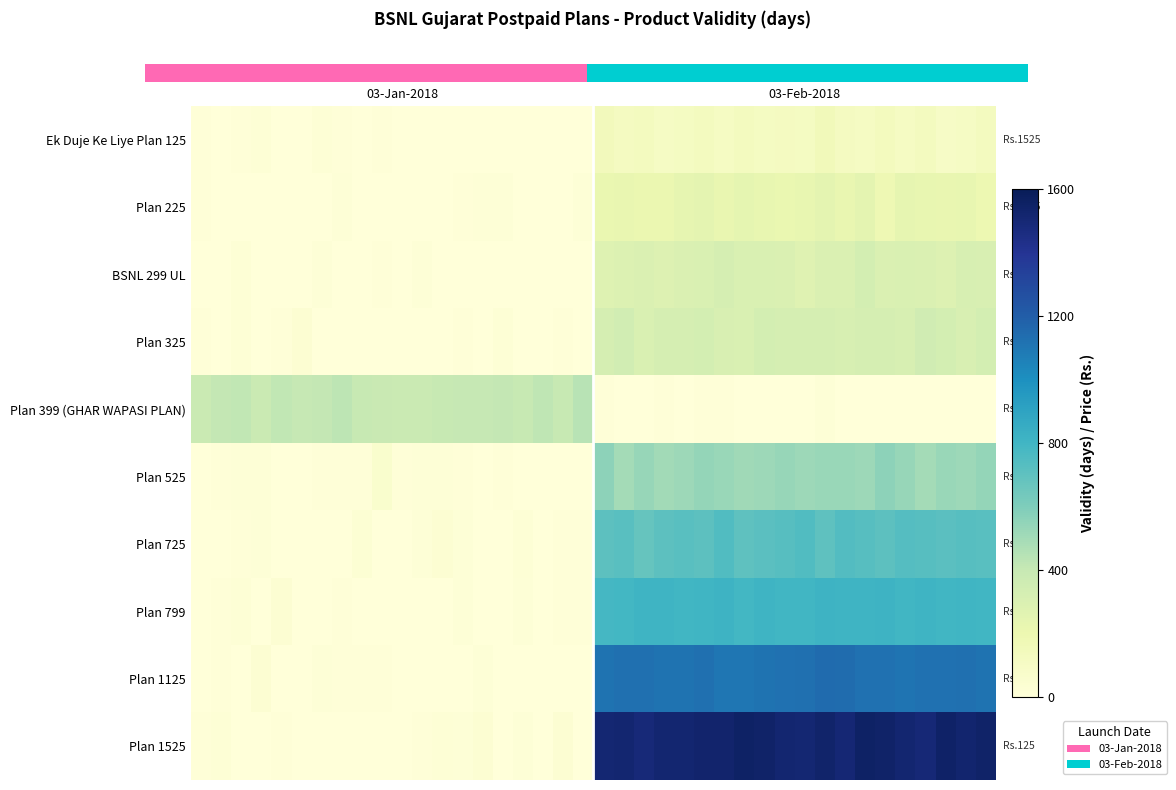

At how many categories does at least one series exceed 206?

40